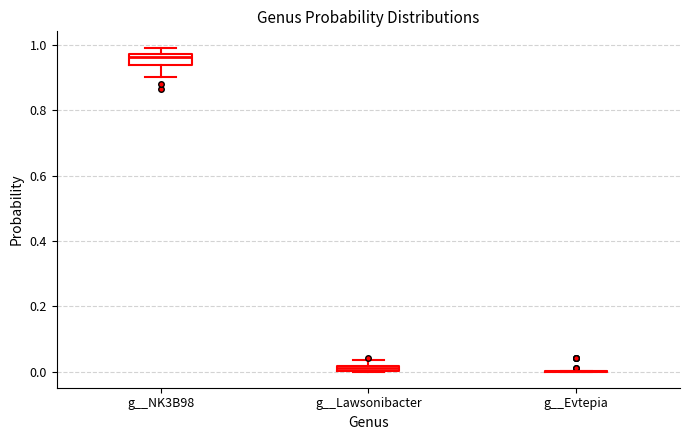

Comparing the boxes themselves (not the whiskers), which one is the tallest?

g__NK3B98